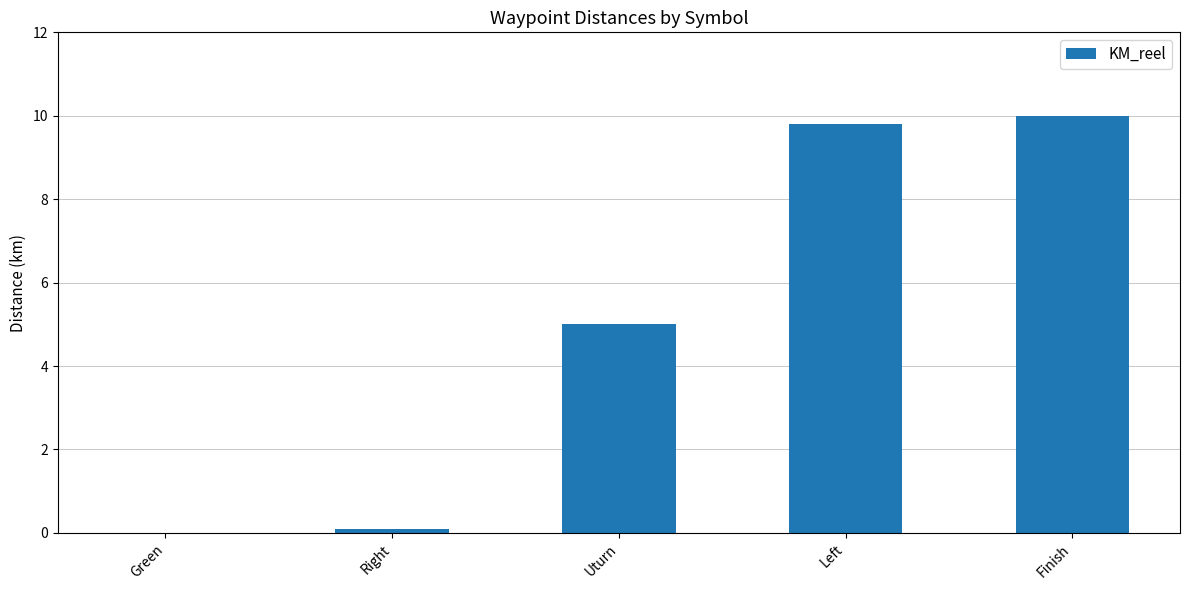

What is the sum of the values at Finish and Left?

19.8